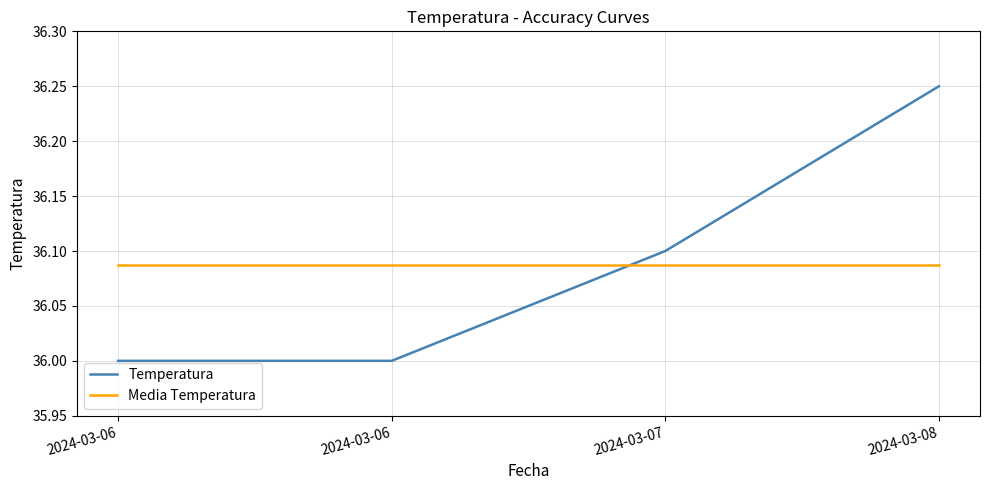

What is the difference between the maximum and minimum values in the Temperatura series?

0.2